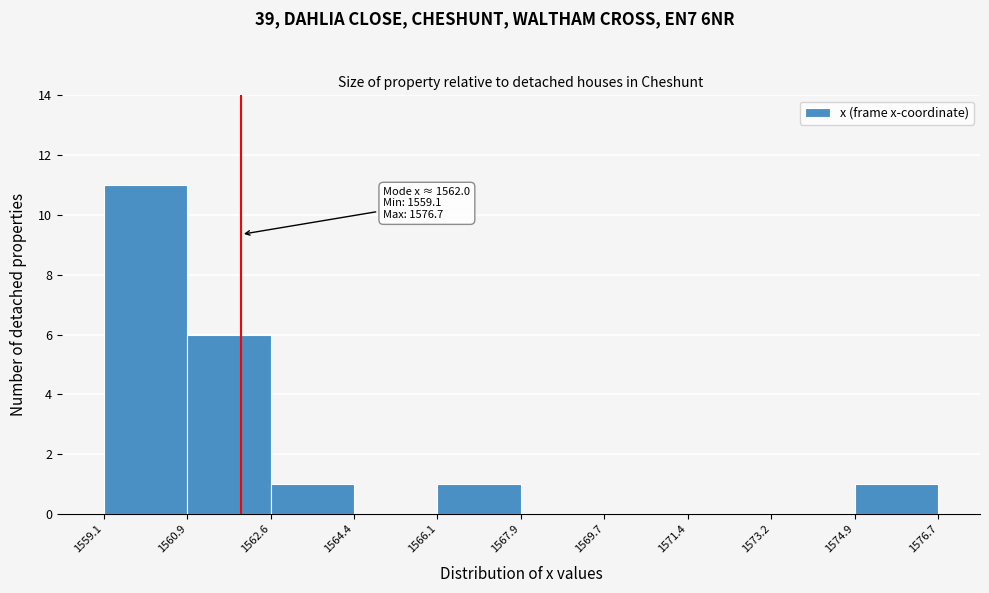

Over which range of the x-axis is the bar tallest?

1559.1 to 1560.9